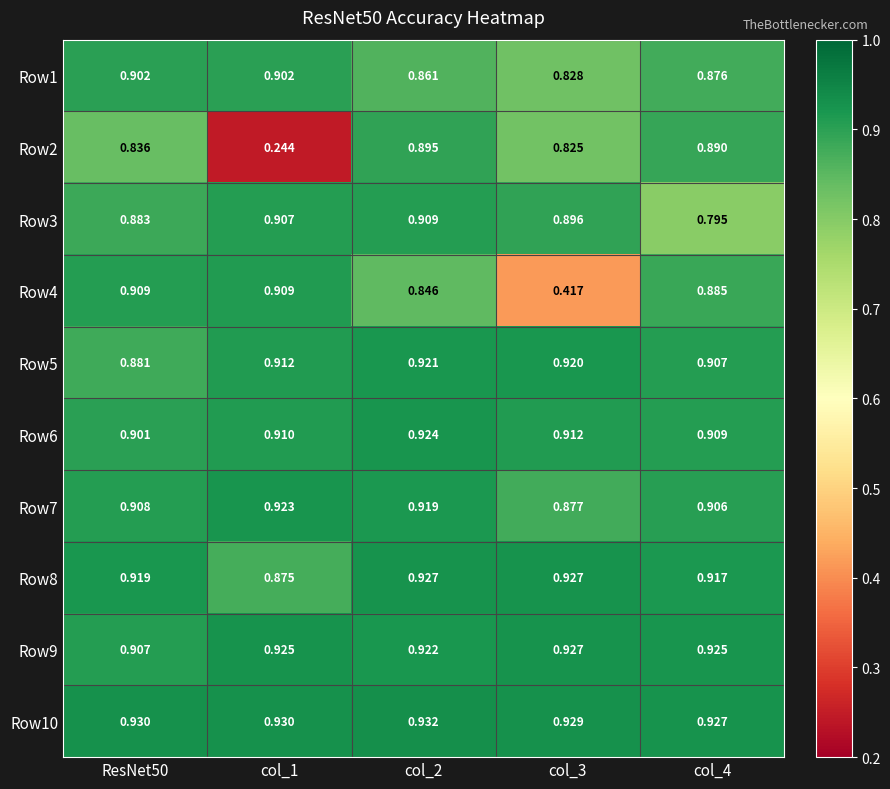

Is the value of Row5 at ResNet50 greater than the value of Row10 at ResNet50?

No